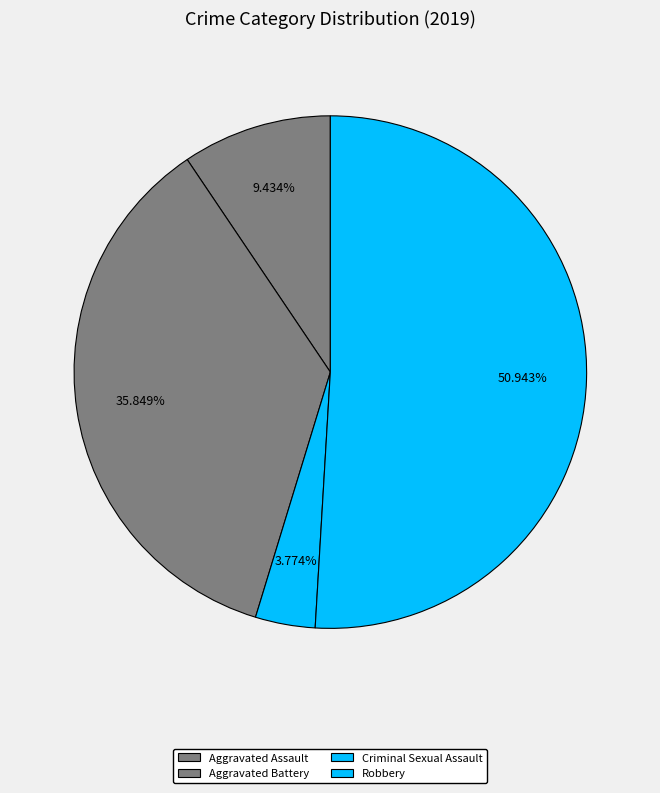

The Aggravated Battery slice represents 47% of the pie. True or false?

False